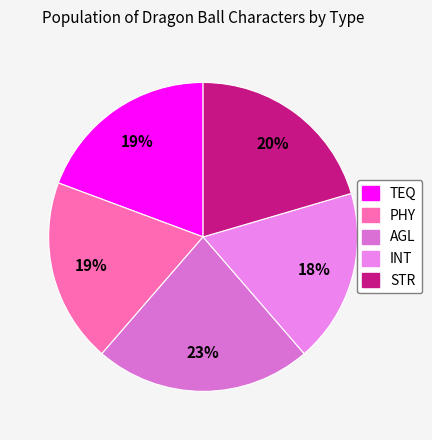

Is the sum of TEQ and INT greater than half?

No